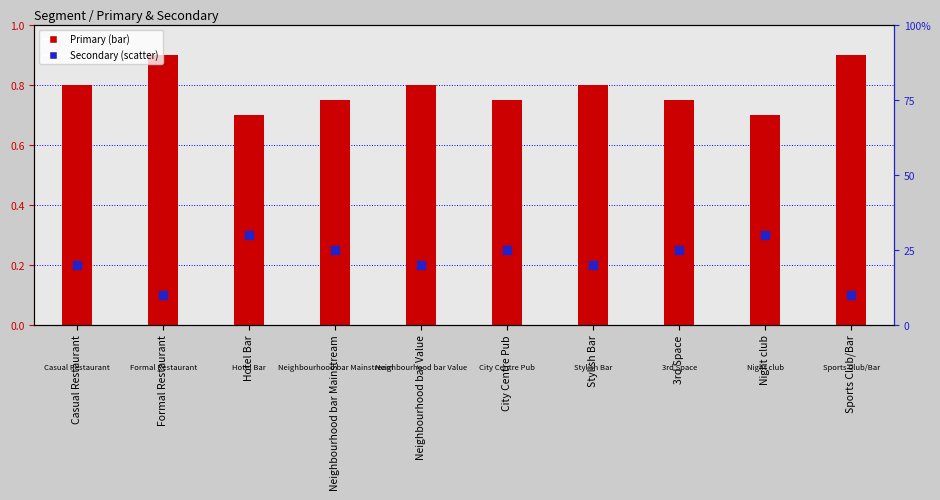

Which series has the largest total across all categories?

Secondary